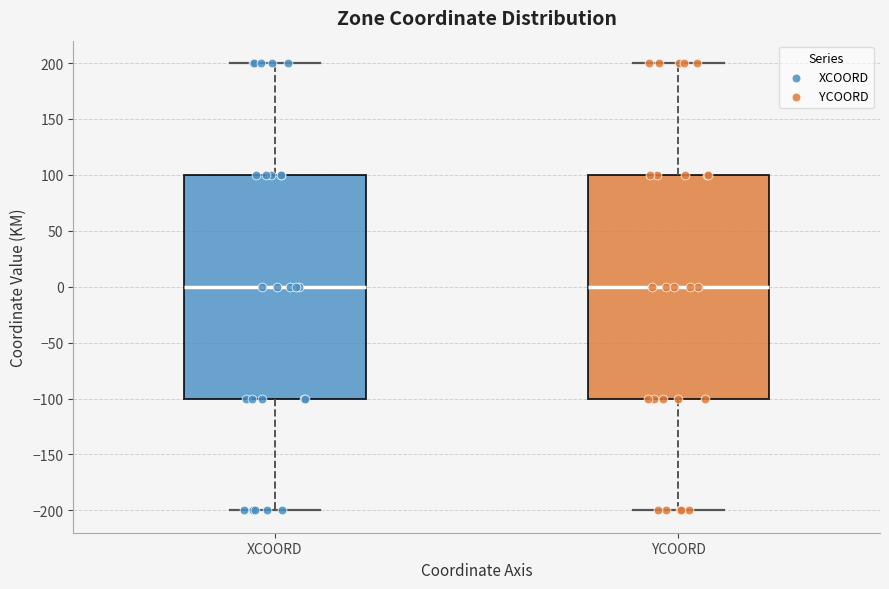

Reading left to right, transcribe this box plot: for each box, give where its median line is, the range the box spans, and where its two whiskers end, as read against the y-axis. The values are not printed on the chart, so give them approximately, as read against the axis.

XCOORD: median 0, box -100 to 100, whiskers -200 to 200
YCOORD: median 0, box -100 to 100, whiskers -200 to 200